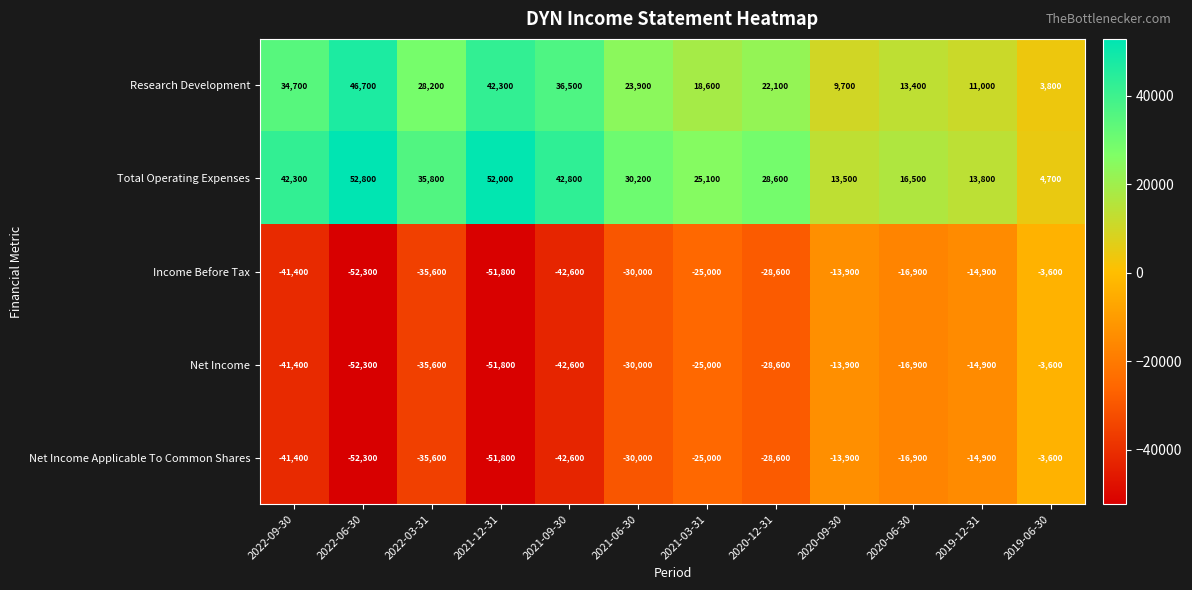

Which series changed the most between 2021-03-31 and 2020-06-30?

Total Operating Expenses